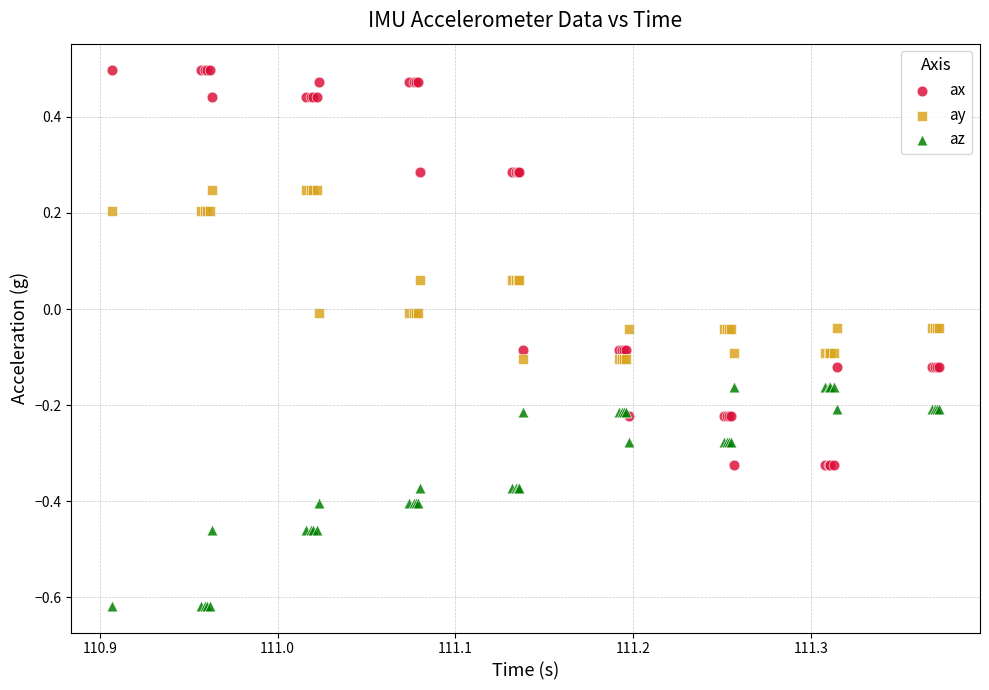

Which series reaches the minimum Y coordinate?

az